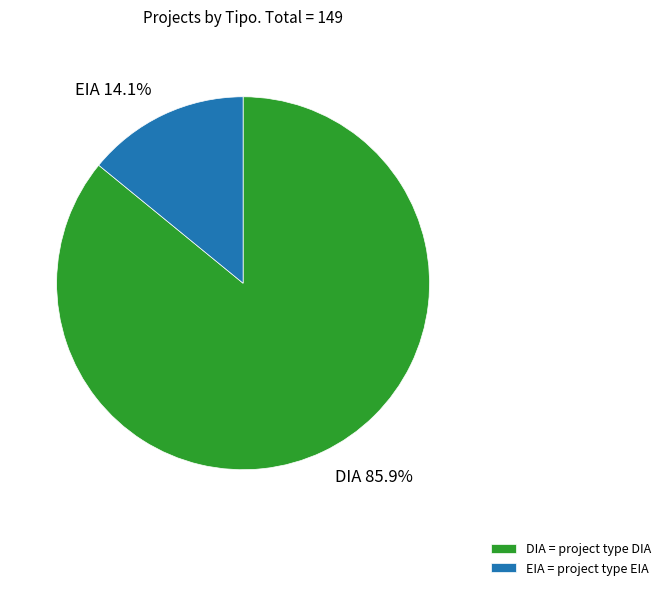

Between EIA and DIA, which is larger?

DIA